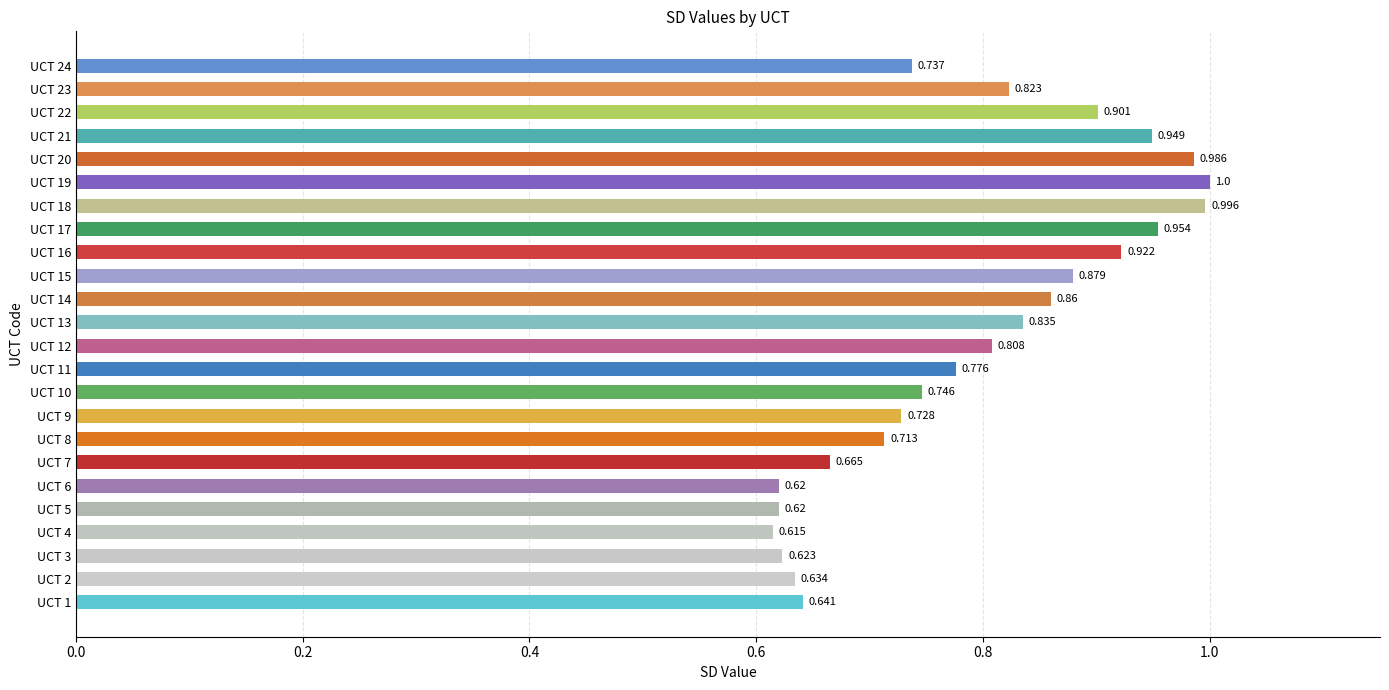

How many bars are there in total?

24